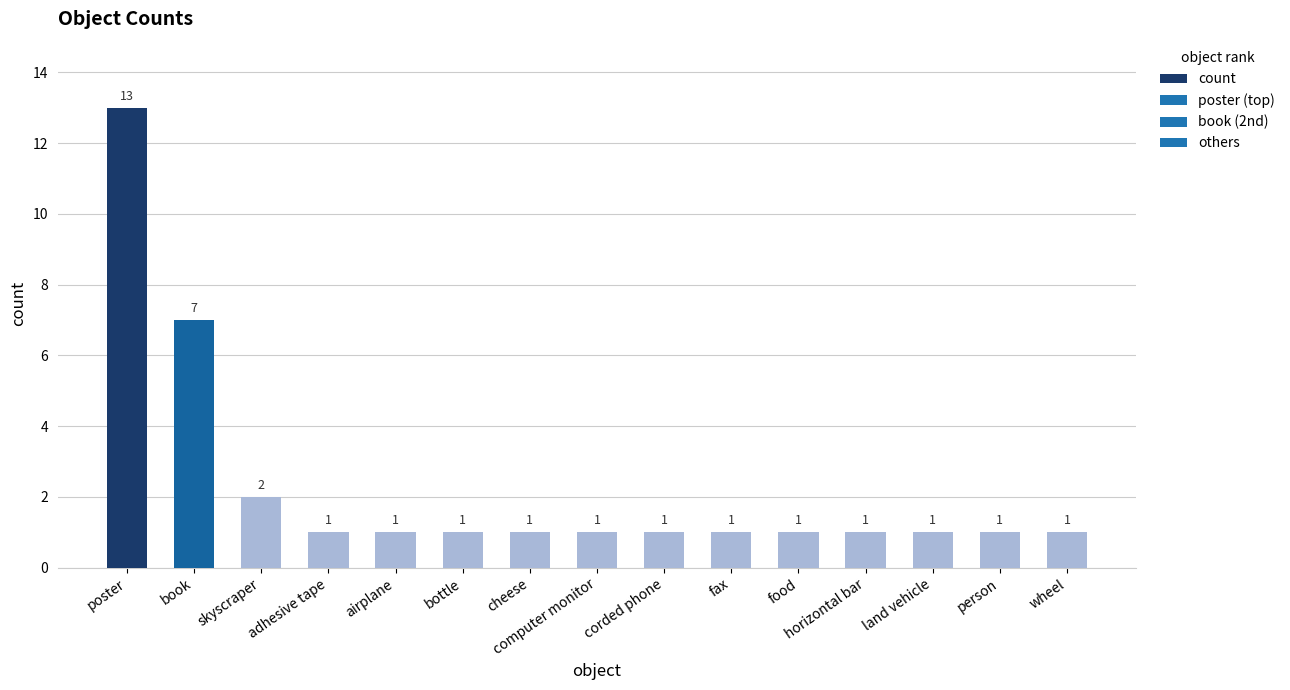

Reading left to right, list all the values displayed in this chart.

13	7	2	1	1	1	1	1	1	1	1	1	1	1	1